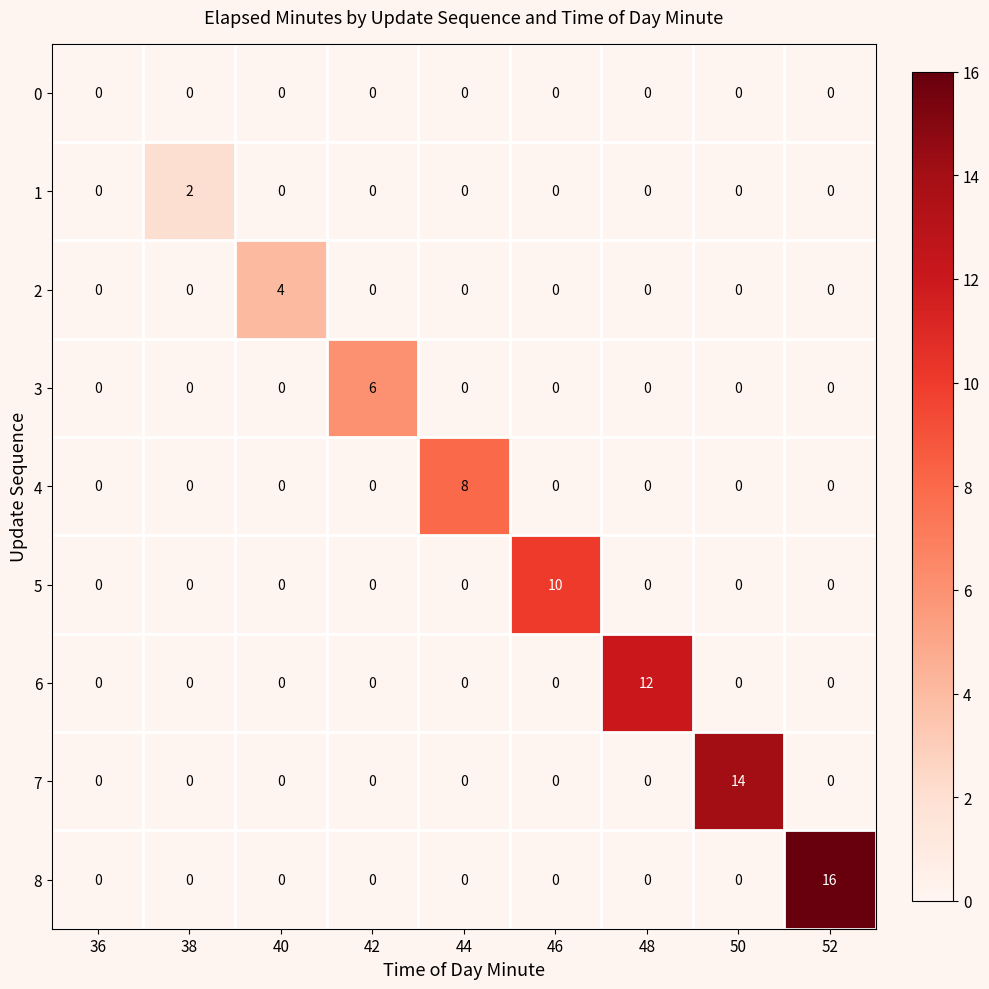

Which series has the widest spread of values?

8